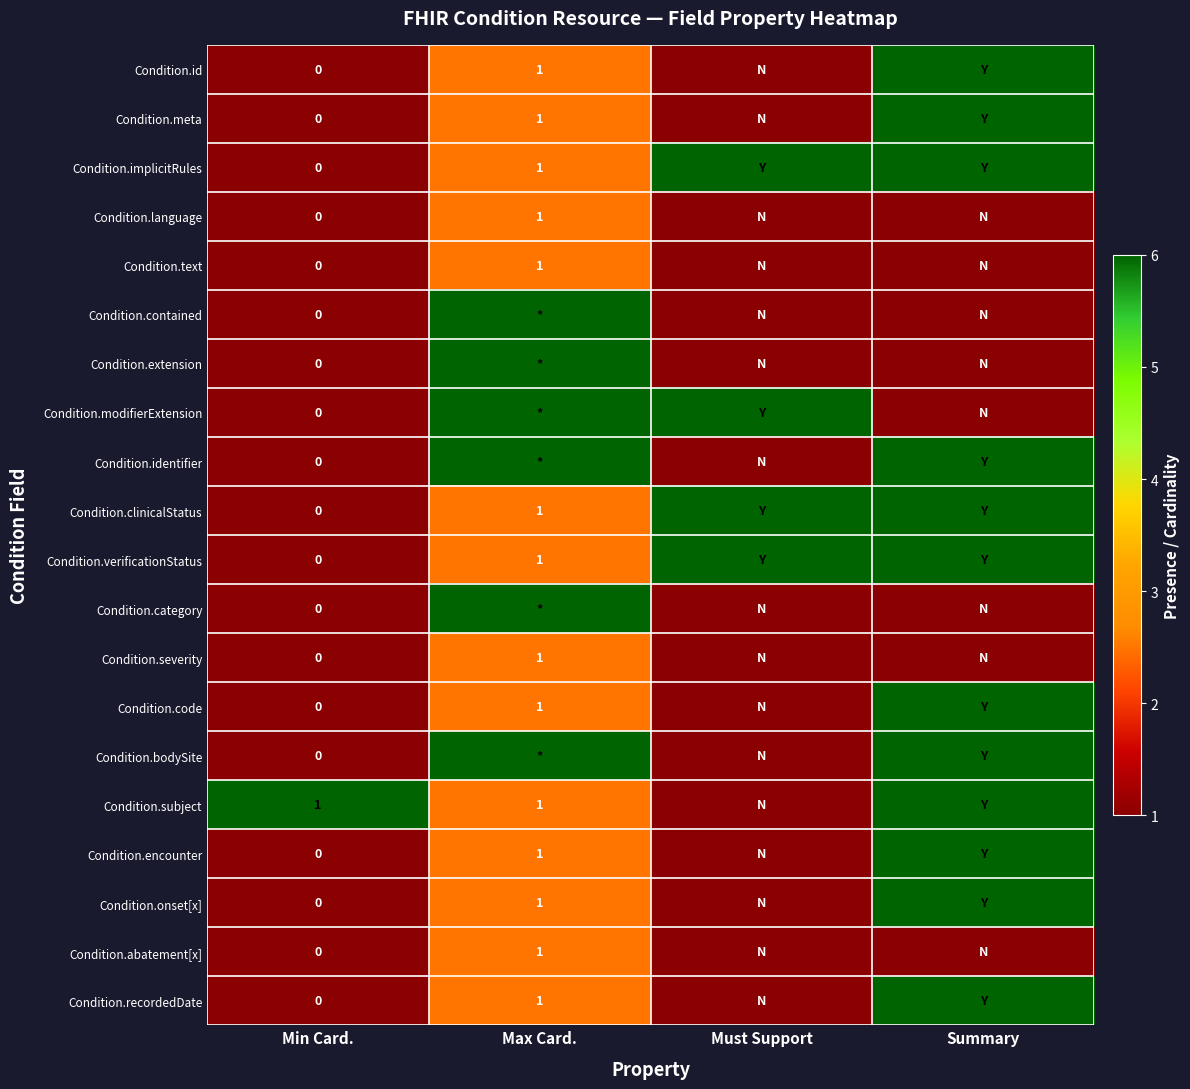

The Condition.language series shows 0.4 at Summary. True or false?

False